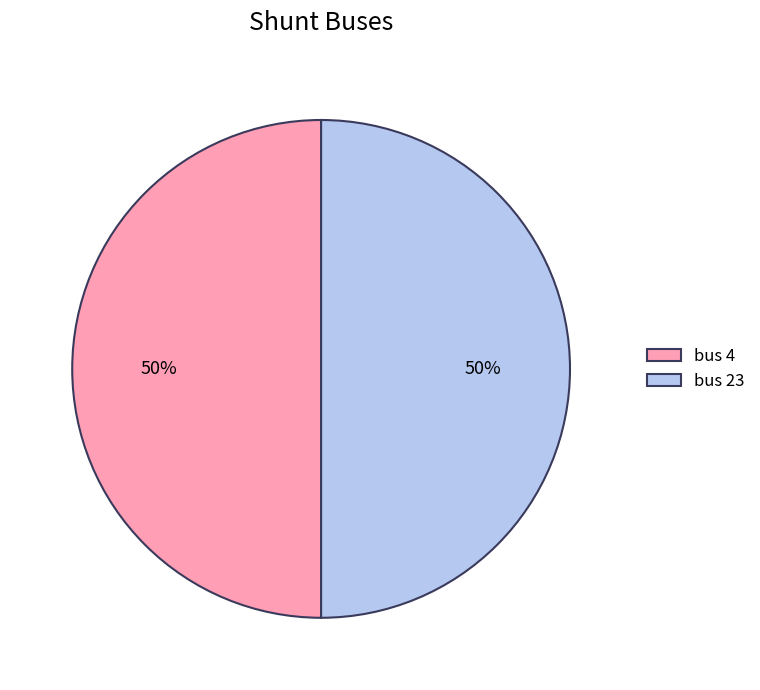

Do bus 4 and bus 23 together represent more than half of the pie?

Yes